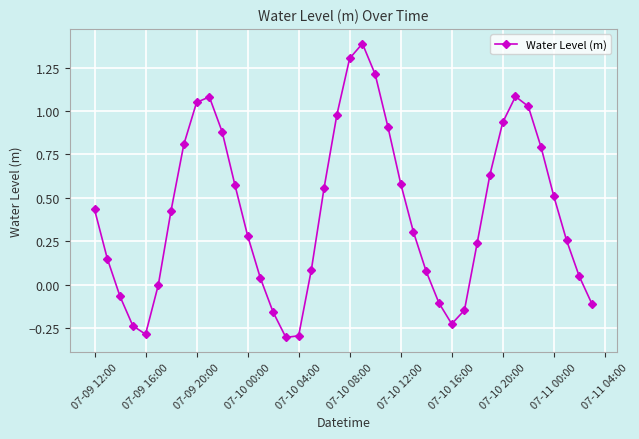

What is the difference between the maximum and minimum values?

1.7